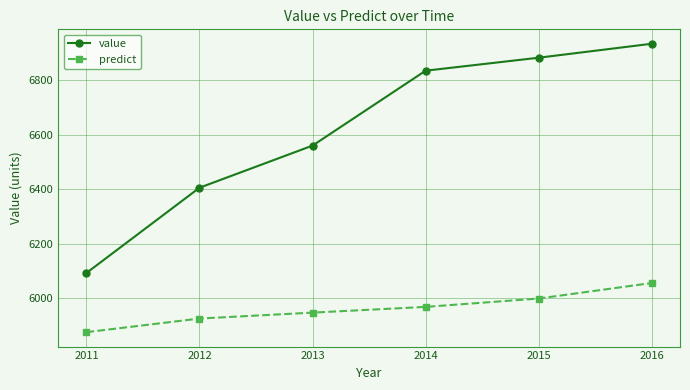

What is the average value of the predict series?

5962.3